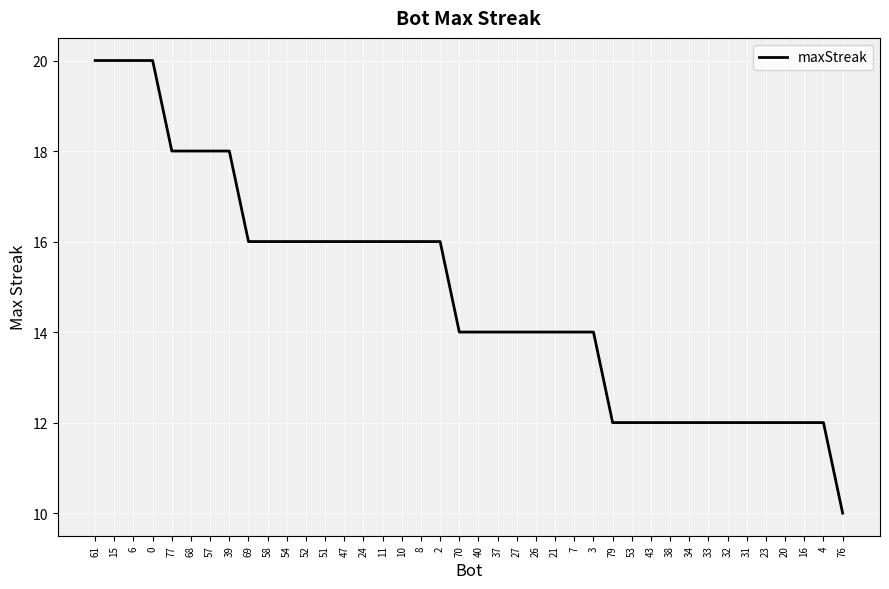

True or false: the data shows 8 at 0.

False